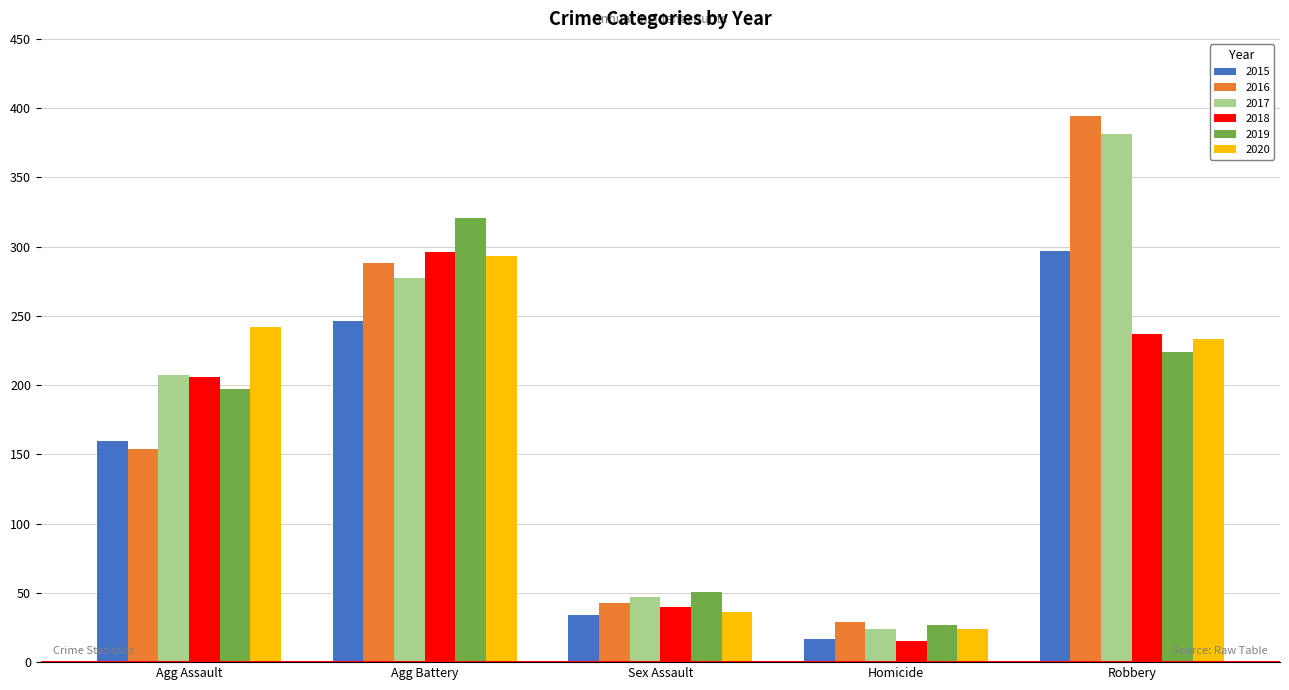

Reading left to right, what are all the values shown in this chart?

2015: 160	246	34	17	297
2016: 154	288	43	29	394
2017: 207	277	47	24	381
2018: 206	296	40	15	237
2019: 197	321	51	27	224
2020: 242	293	36	24	233